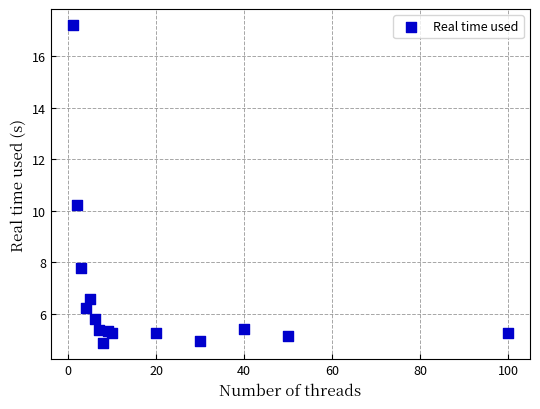

What Y value in the scatter plot is closest to 11?

10.2